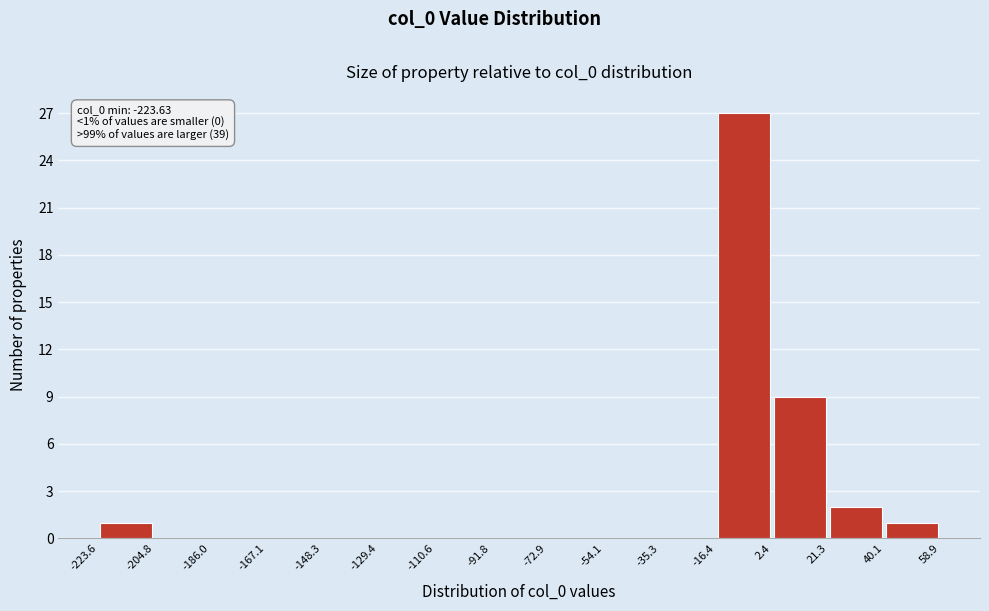

Which range on the x-axis has the tallest bar?

-16.4 to 2.4